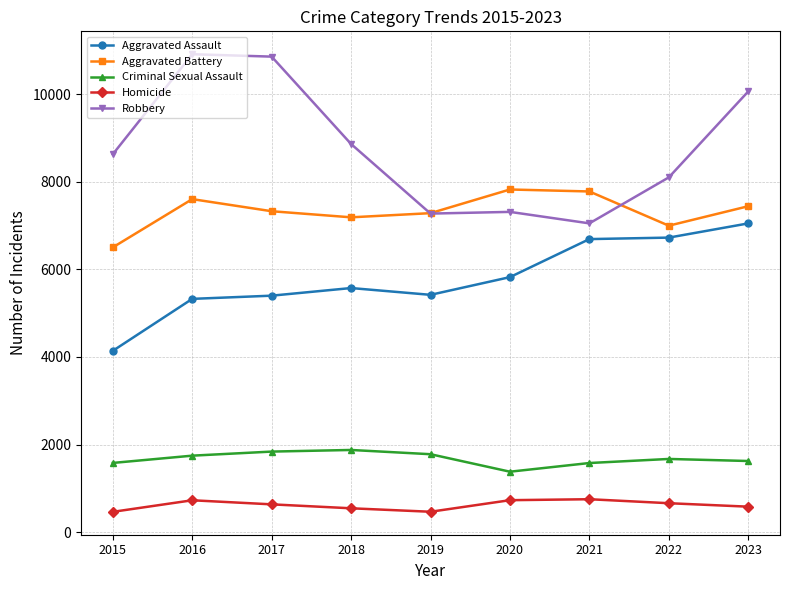

Between 2017 and 2019, which series saw the biggest shift?

Robbery